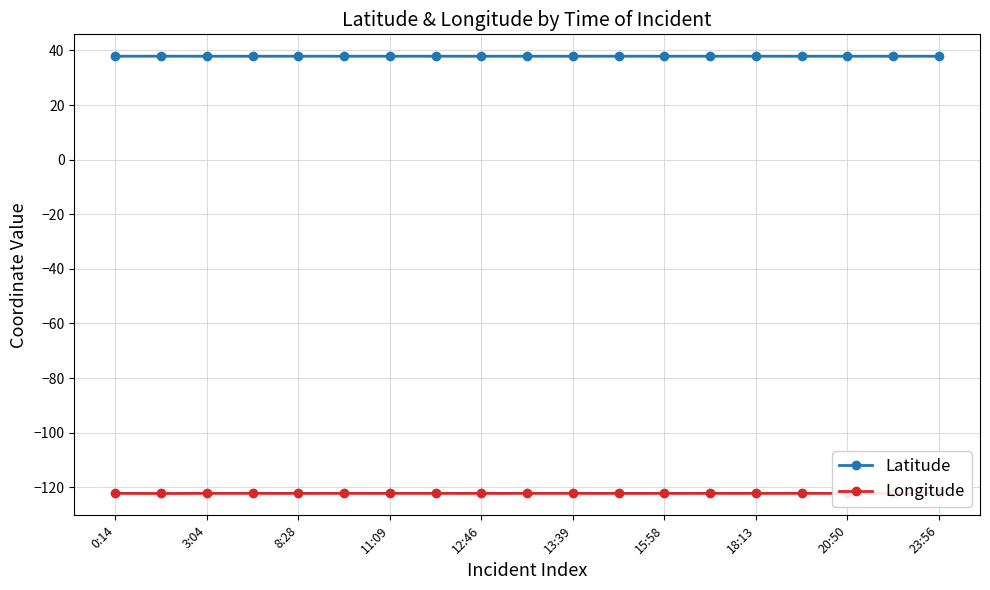

True or false: Latitude and Longitude cross at least once.

False